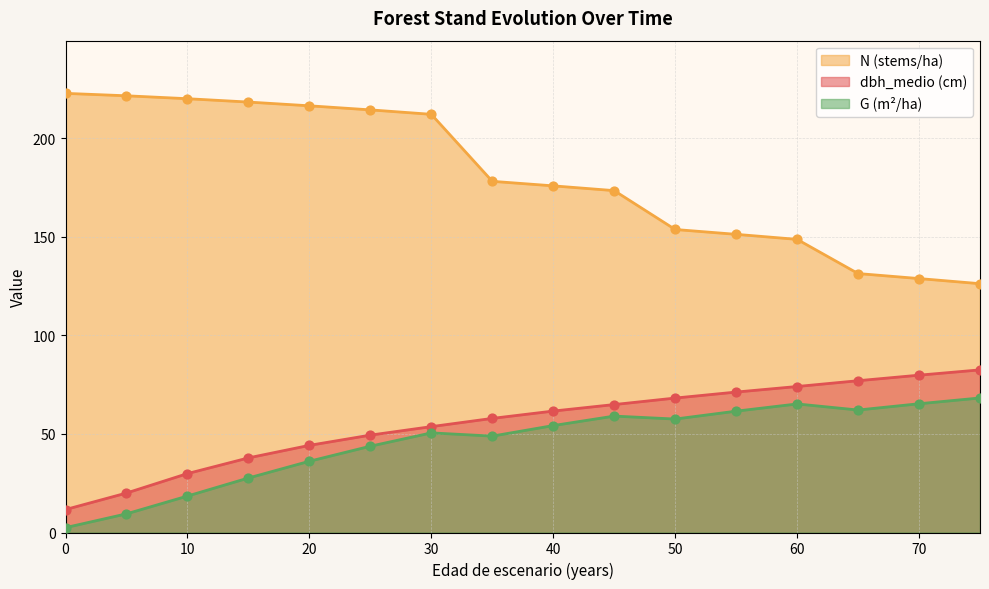

What are all the series names shown in the legend?

N (stems/ha), dbh_medio (cm), G (m²/ha)